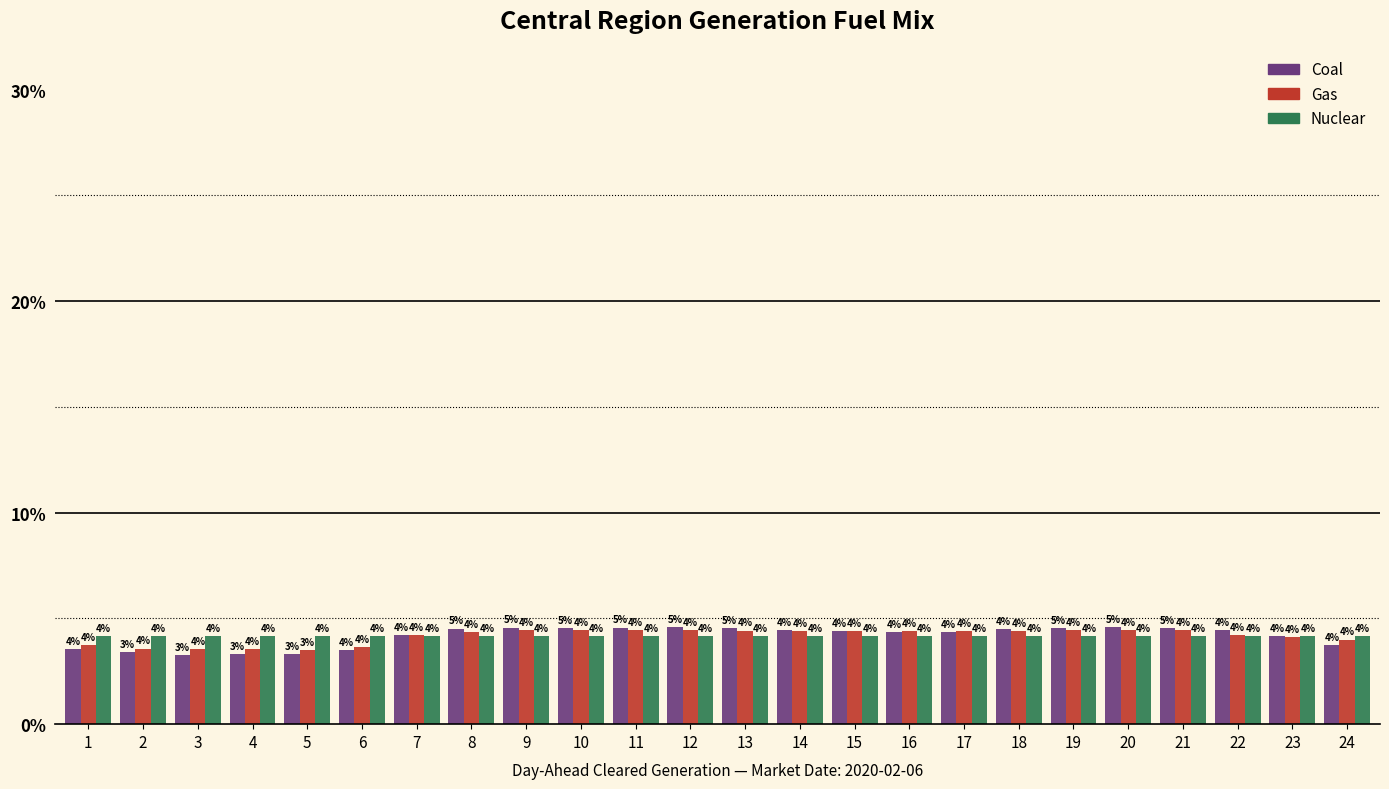

How many Nuclear values are between 4 and 5?

24